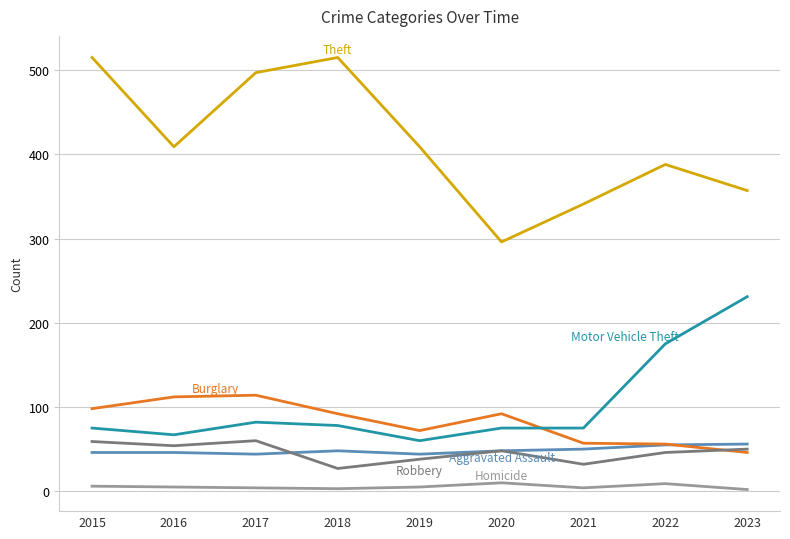

What is the greatest value displayed?

515